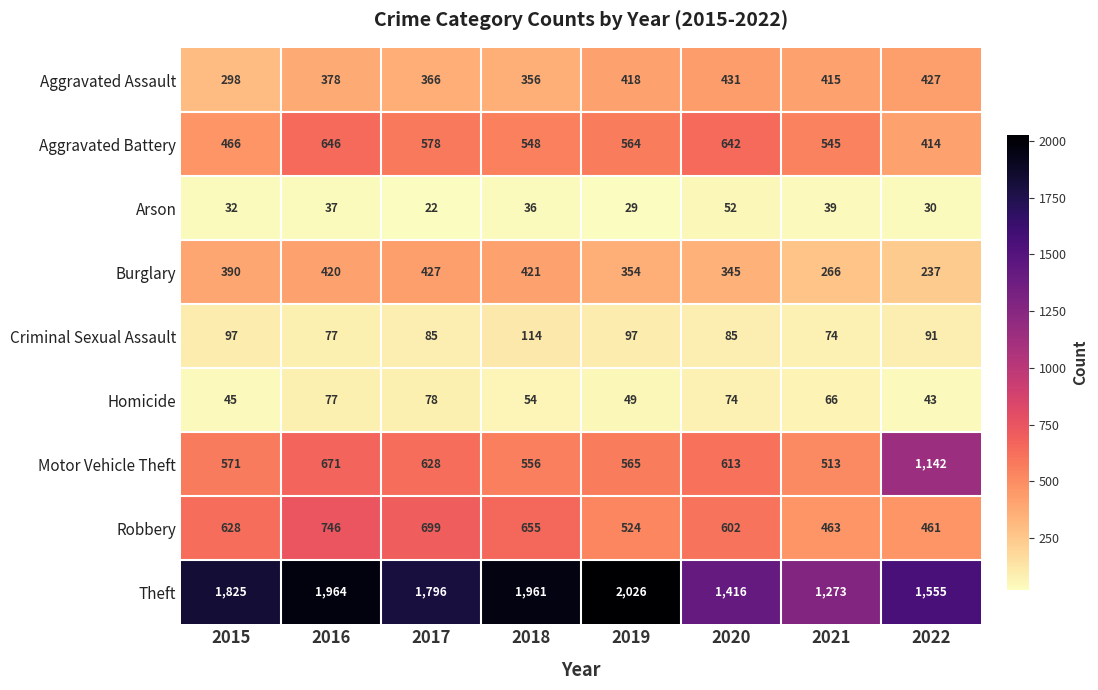

What is the total value across all series at 2018?

4701